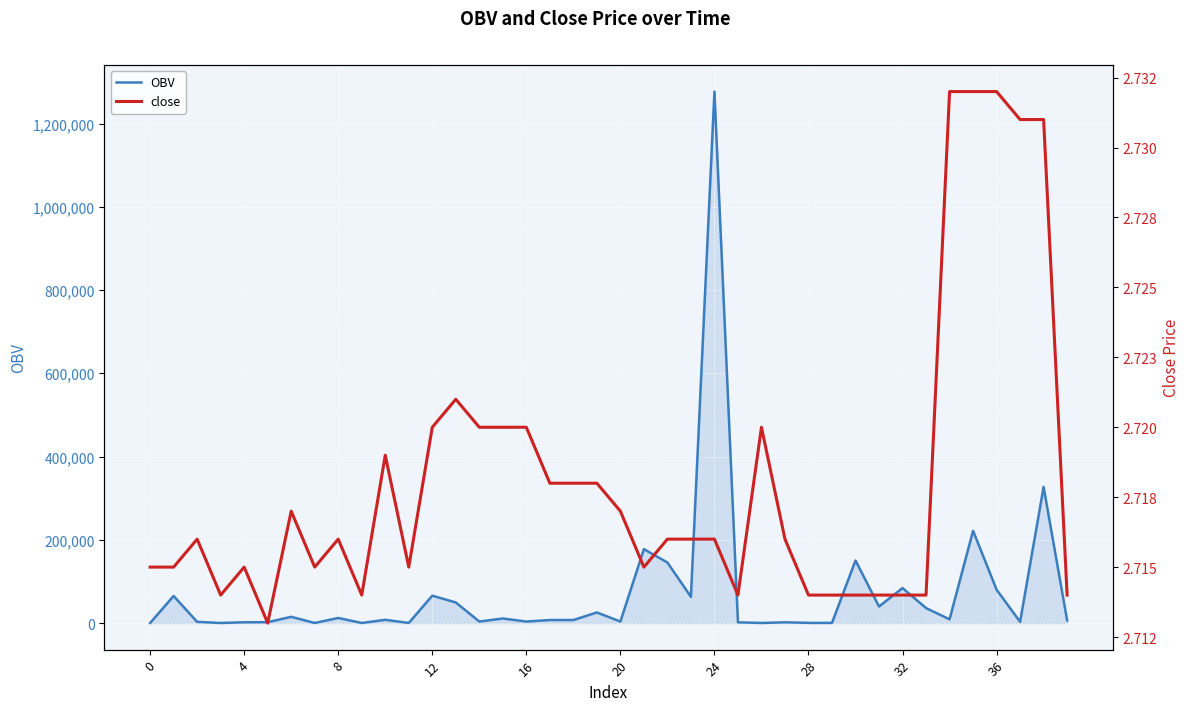

What is the maximum value for OBV?

1276693.1